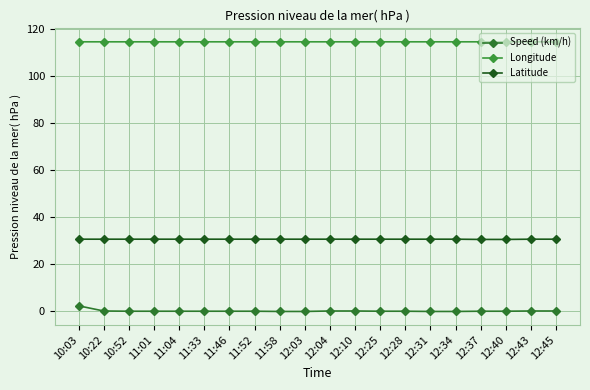

How many categories are shown in the chart?

20